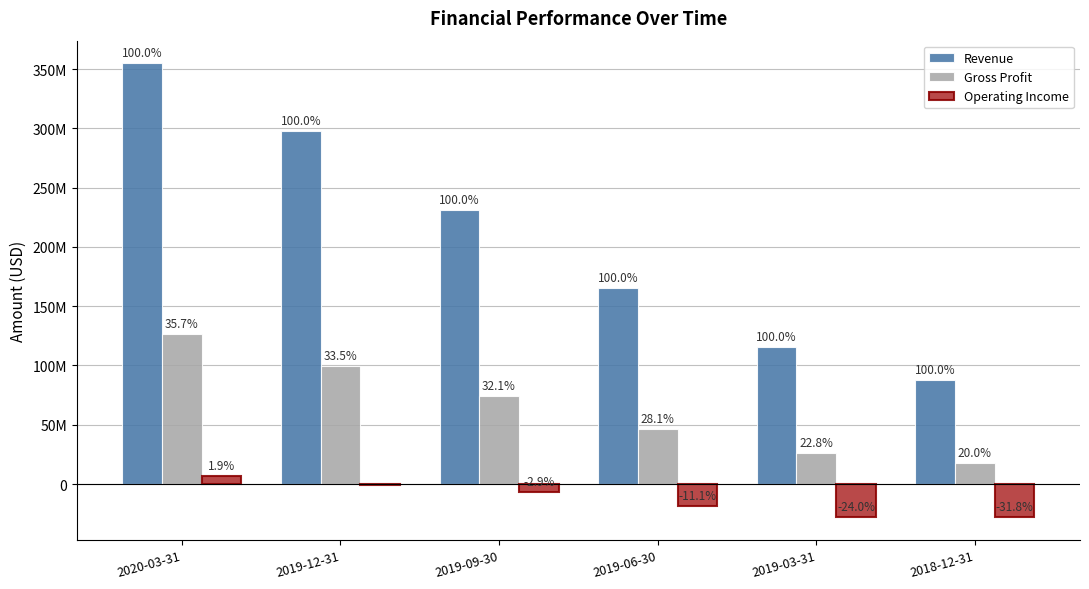

What are all the series names shown in the legend?

Revenue, Gross Profit, Operating Income